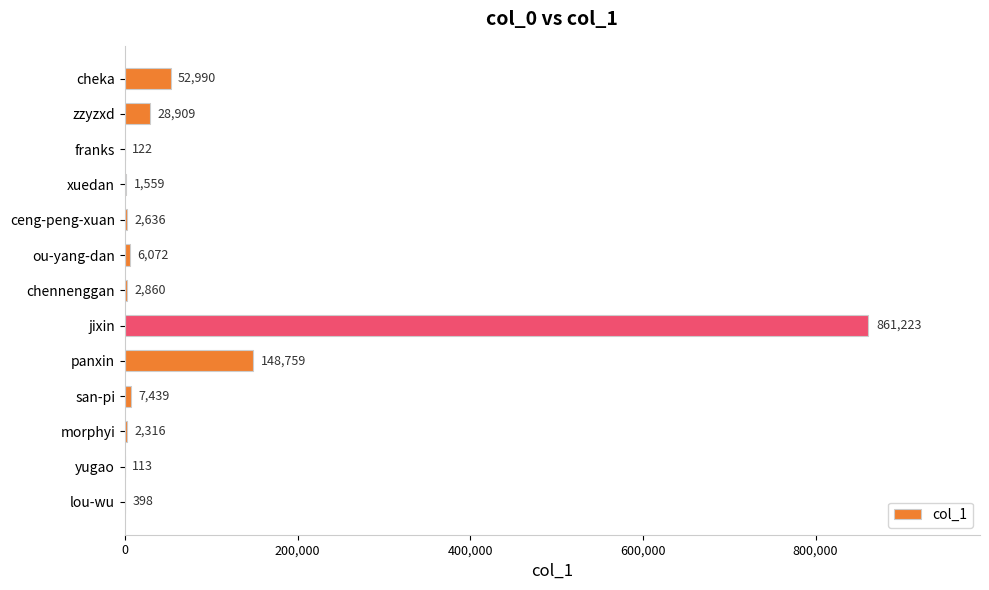

What is the sum of the values at lou-wu and ou-yang-dan?

6470